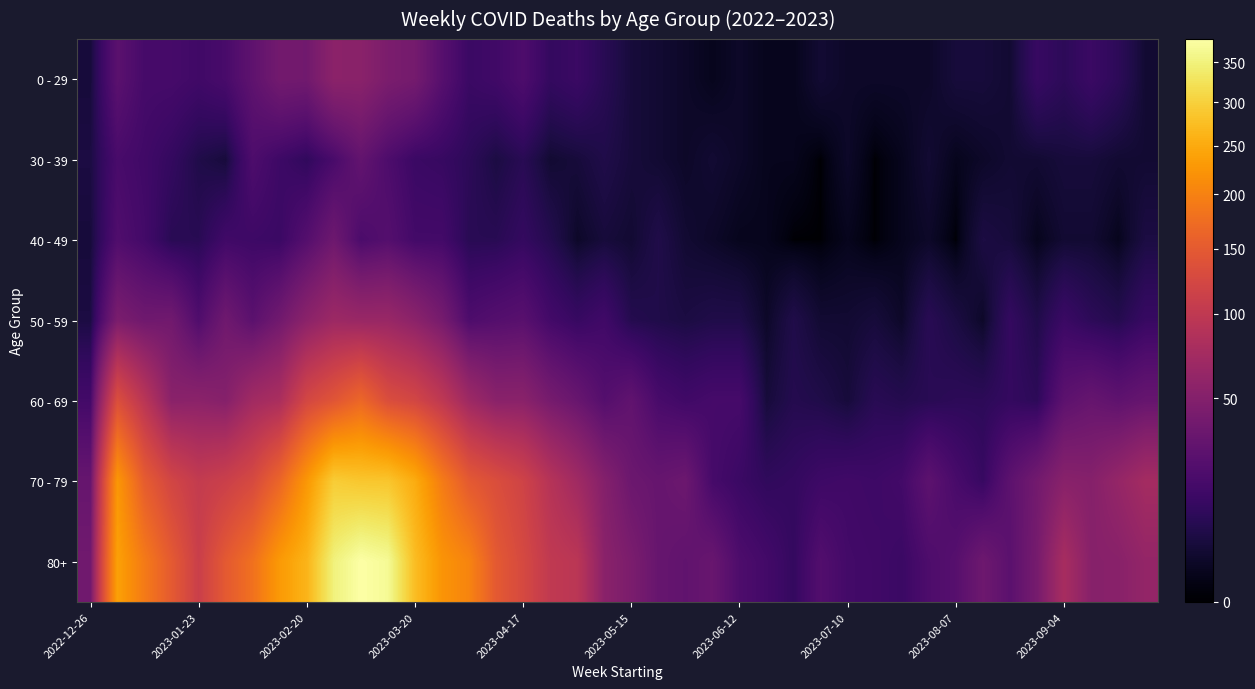

Rank the series by their maximum value, from lowest to highest.

30 - 39, 40 - 49, 0 - 29, 50 - 59, 60 - 69, 70 - 79, 80+